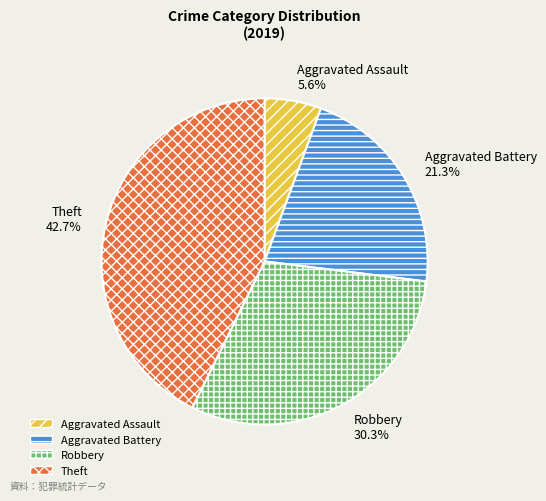

To the nearest percent, what portion does Aggravated Assault represent?

6%